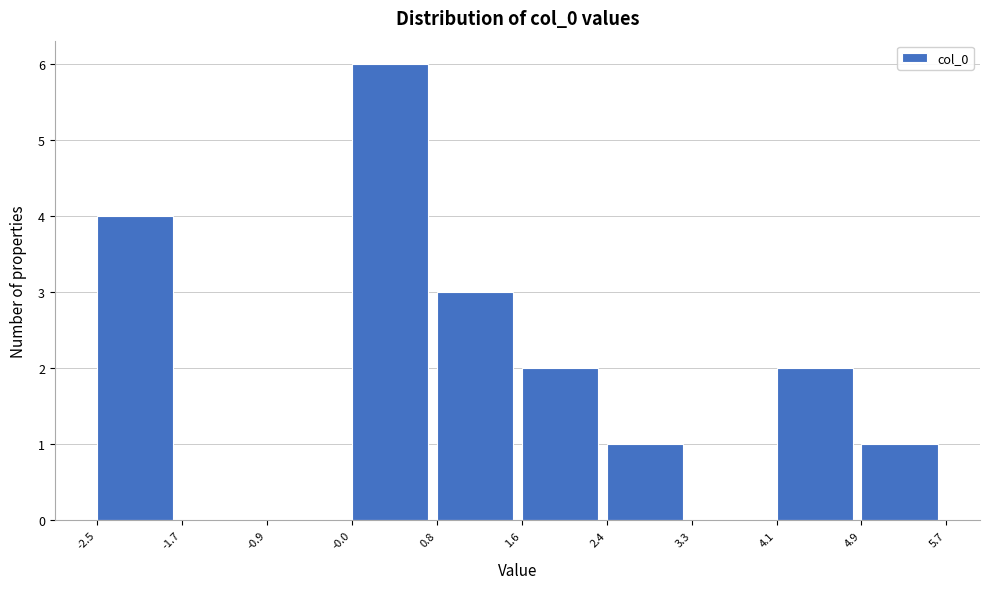

Reading left to right, transcribe this chart: for each bar, give the range it covers on the x-axis and its height. The values are not printed on the chart, so give them approximately, as read against the axis.

-2.5 to -1.7: 4
-1.7 to -0.9: 0
-0.9 to -0.0: 0
-0.0 to 0.8: 6
0.8 to 1.6: 3
1.6 to 2.4: 2
2.4 to 3.3: 1
3.3 to 4.1: 0
4.1 to 4.9: 2
4.9 to 5.7: 1